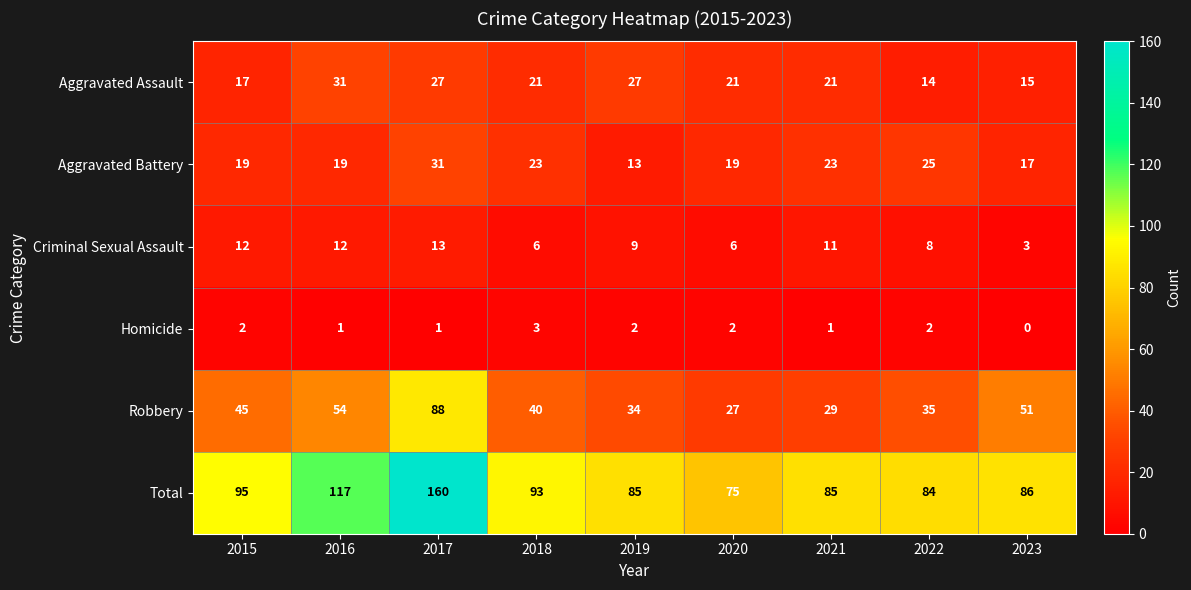

At how many categories does at least one series exceed 50?

9